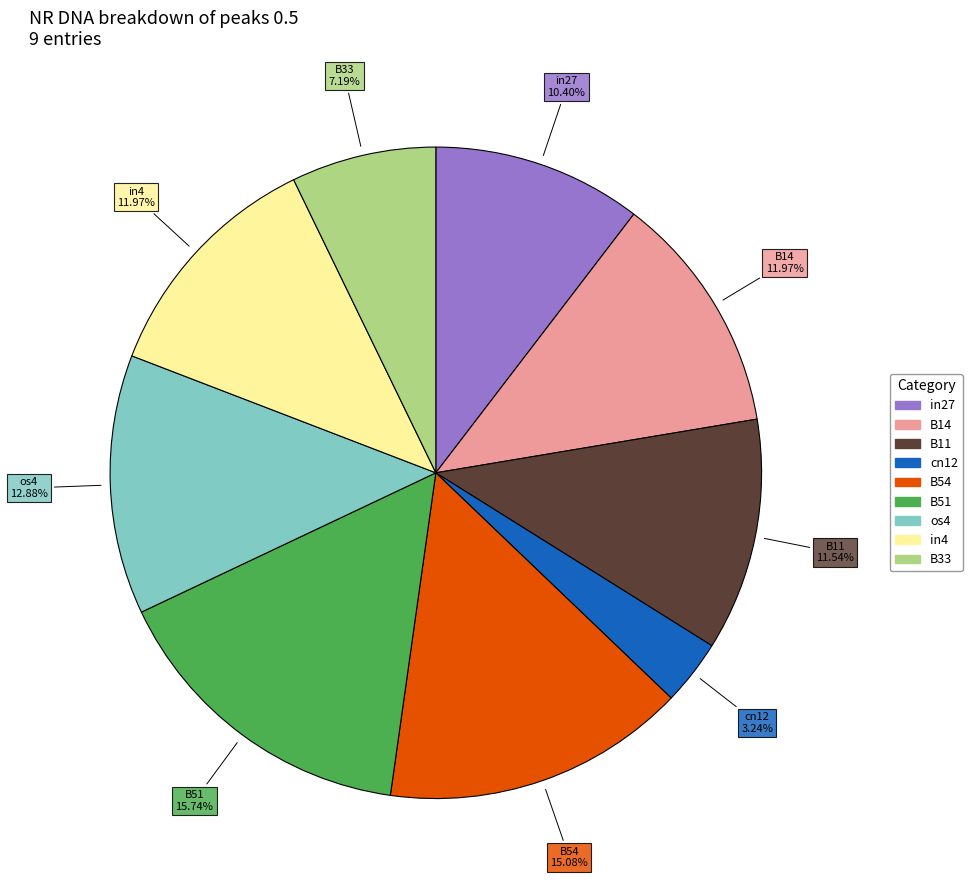

Do os4 and B14 together represent more than half of the pie?

No